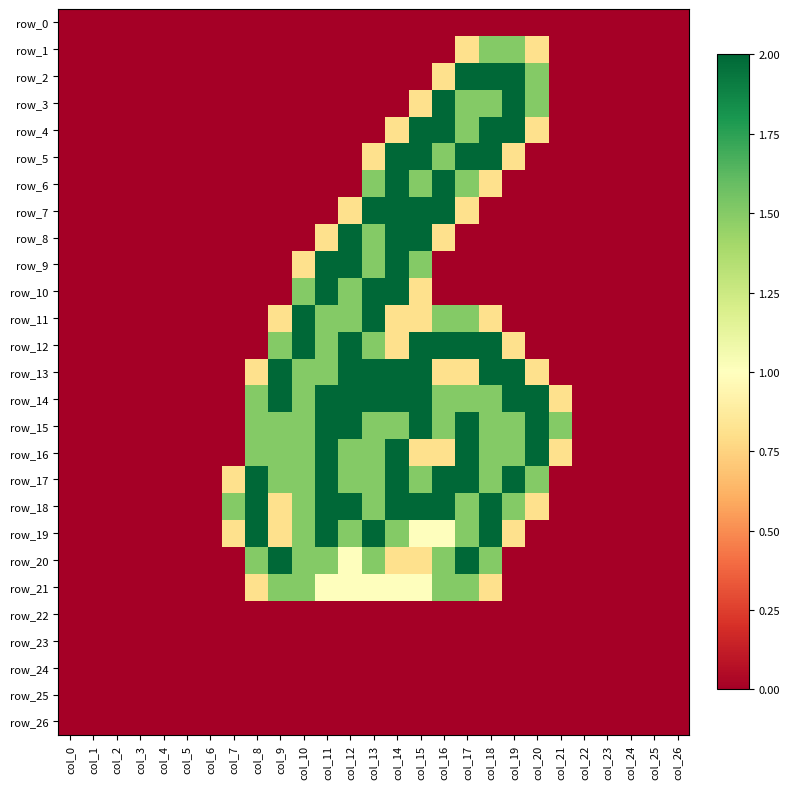

The row_4 series shows 2.0 at col_16. True or false?

True